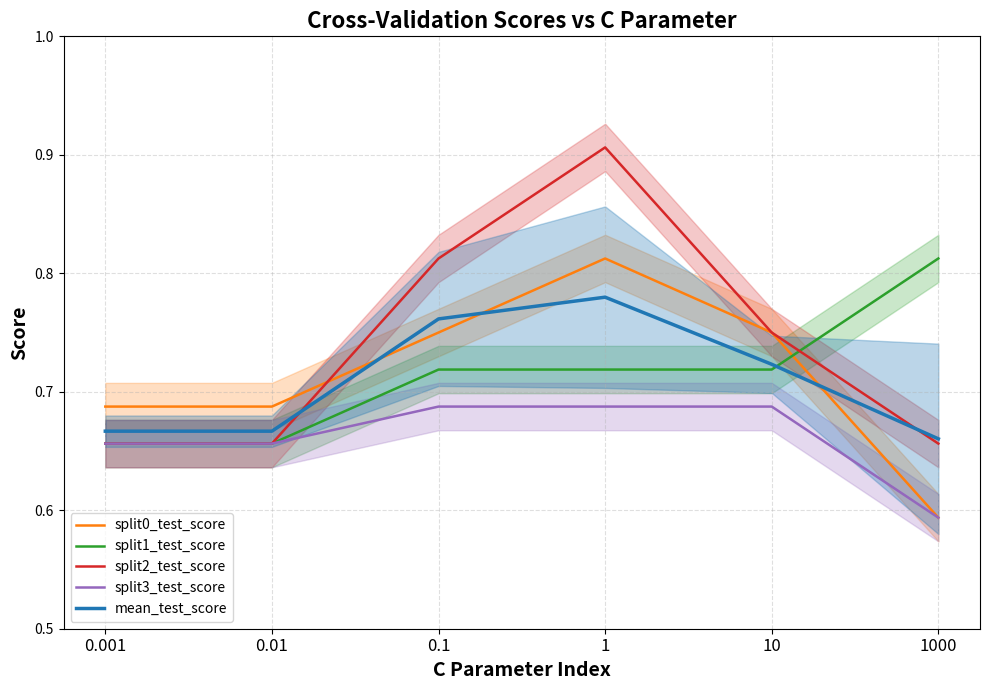

True or false: split3_test_score and split1_test_score cross at least once.

False